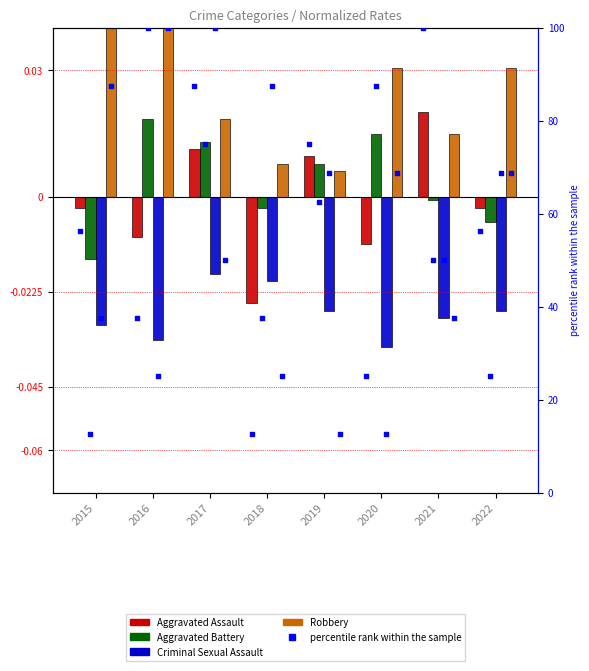

Is the value of Aggravated Assault at 2020 greater than the value of Aggravated Battery at 2019?

No